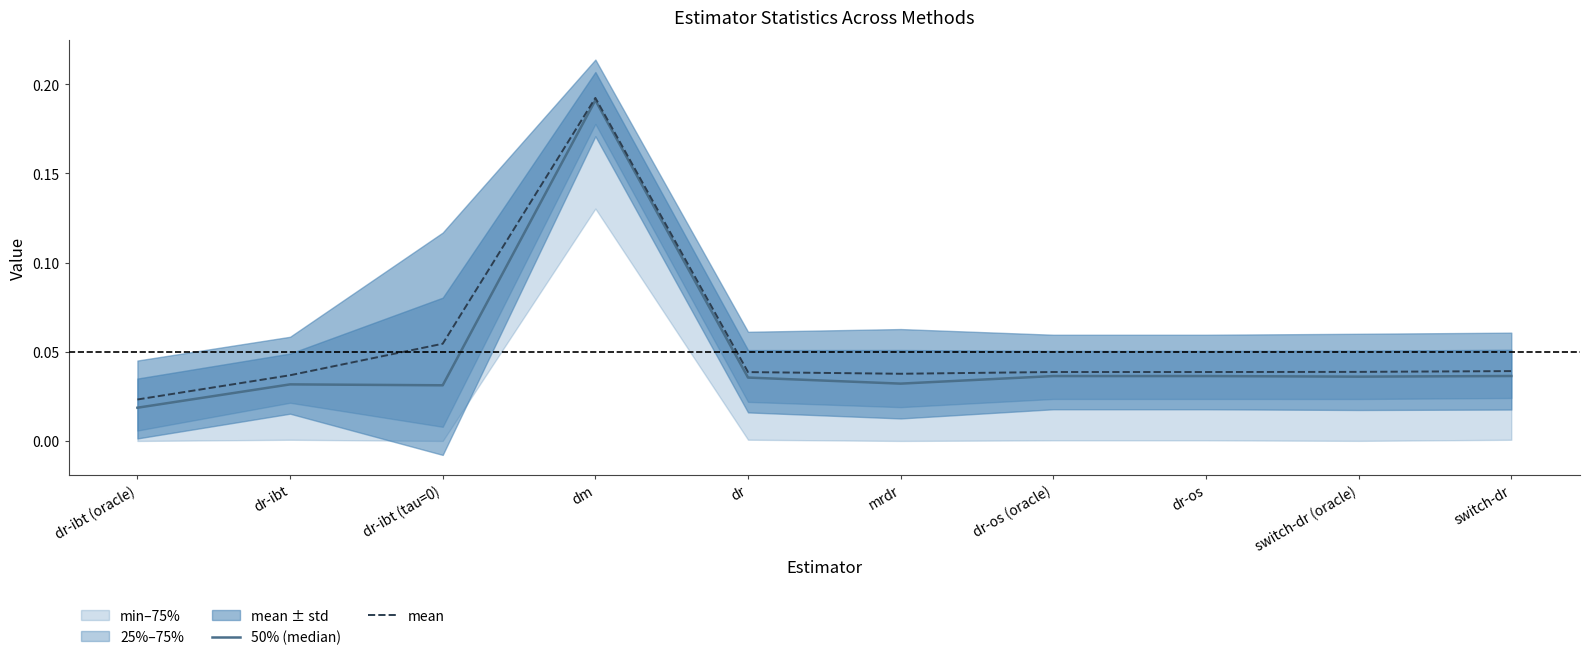

Where is the first local minimum for mean?

mrdr